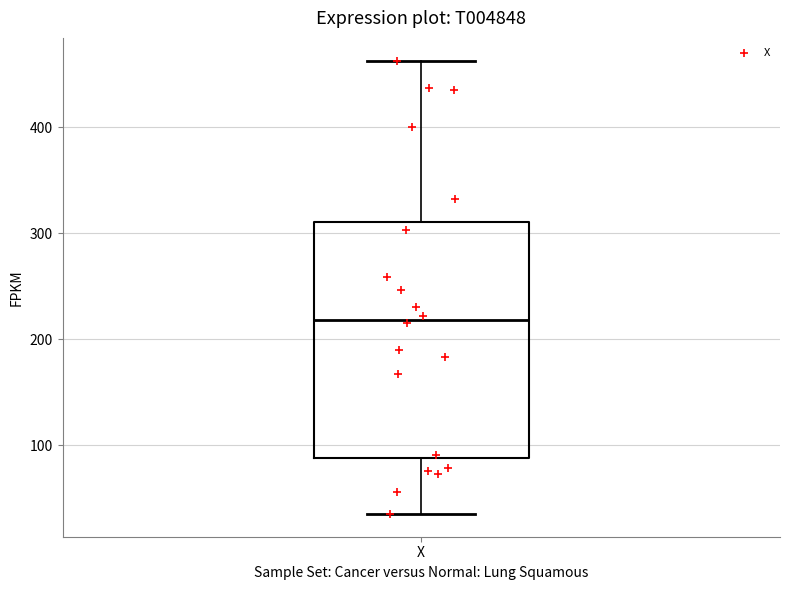

Read this box plot against the y-axis: the position of the median line, the range covered by the box, and the ends of both whiskers. The values are not printed on the chart, so give them approximately, as read against the axis.

median 220, box 90 to 310, whiskers 40 to 460